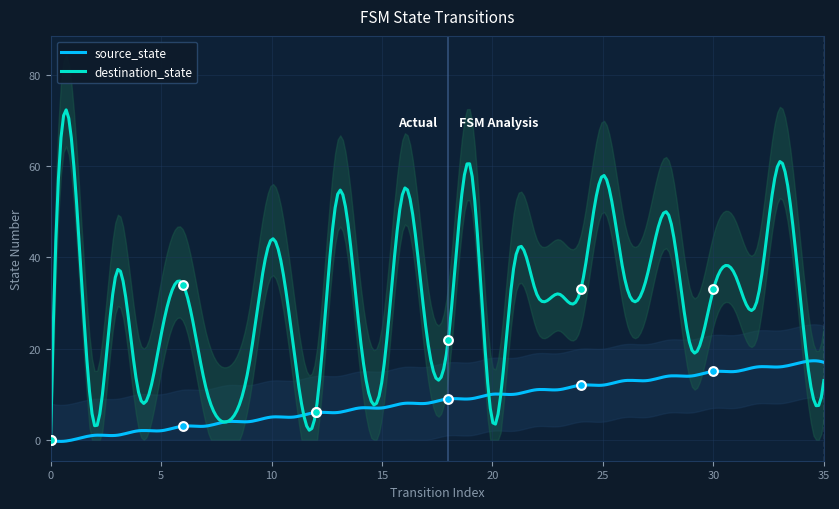

Is the value of destination_state at 11 greater than the value of source_state at 26?

Yes